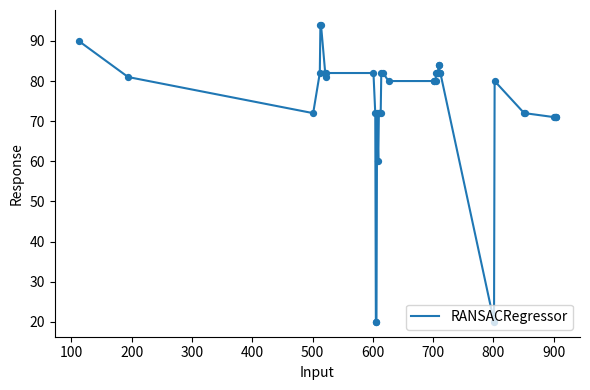

What is the difference between the maximum and minimum values?

74